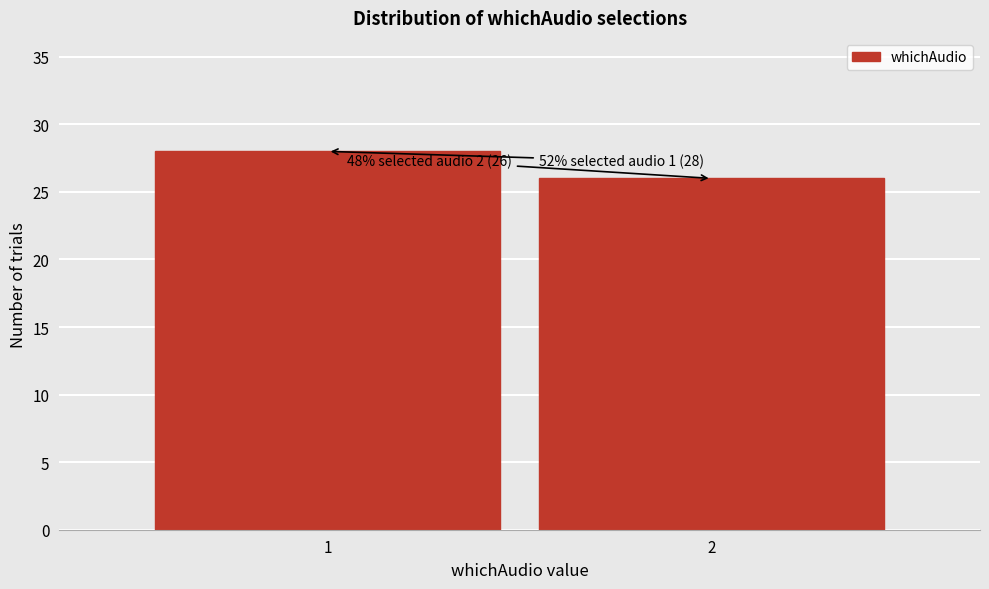

Reading right to left, list all the values displayed in this chart.

2=26	1=28